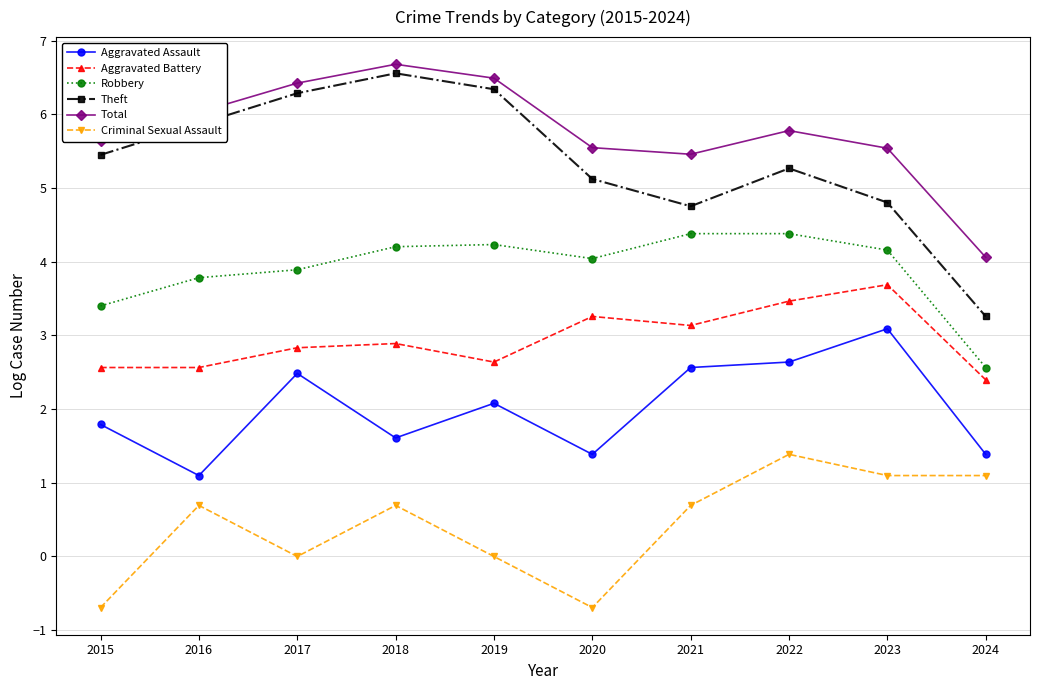

Is the value of Criminal Sexual Assault at 2017 greater than the value of Robbery at 2017?

No